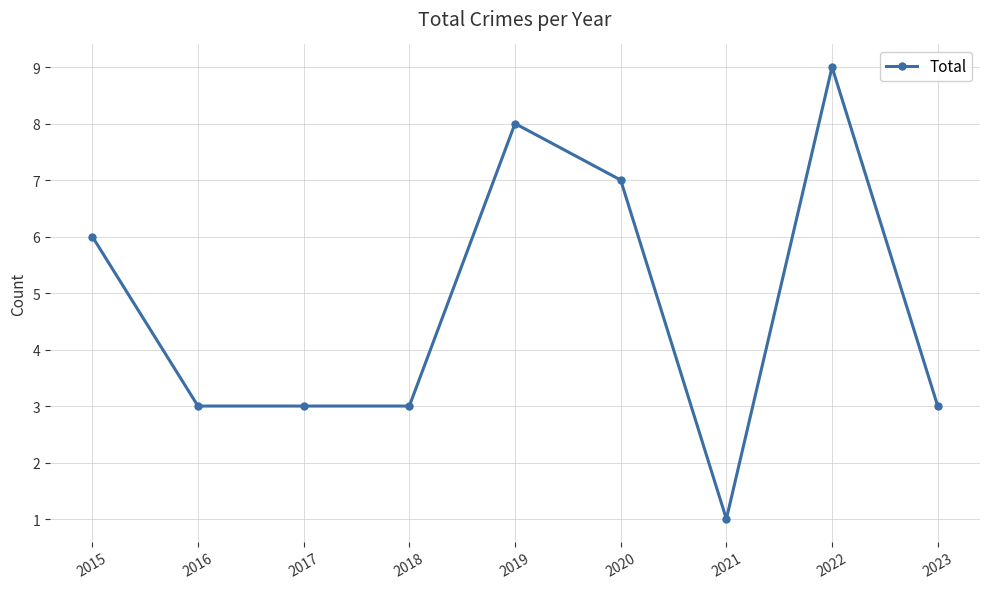

Reading right to left, what are all the values shown in this chart?

2023=3	2022=9	2021=1	2020=7	2019=8	2018=3	2017=3	2016=3	2015=6